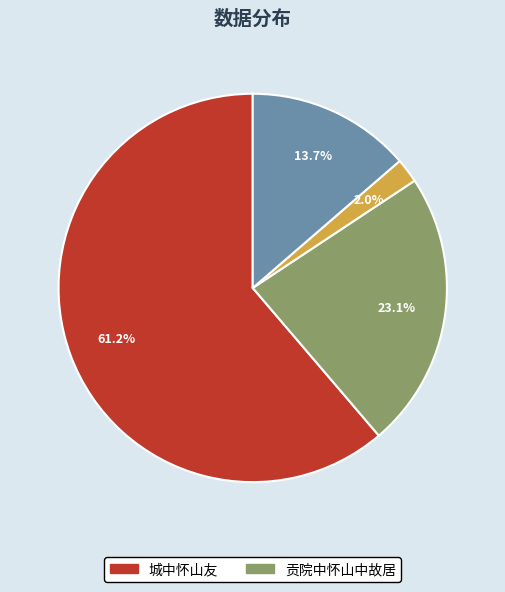

Is there a majority slice in this chart?

Yes